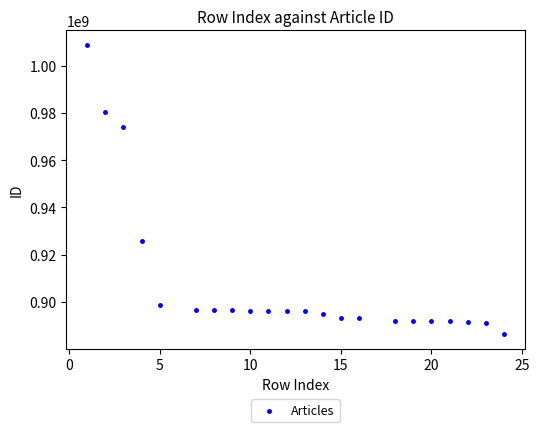

What is the range of X values (max minus min)?

23